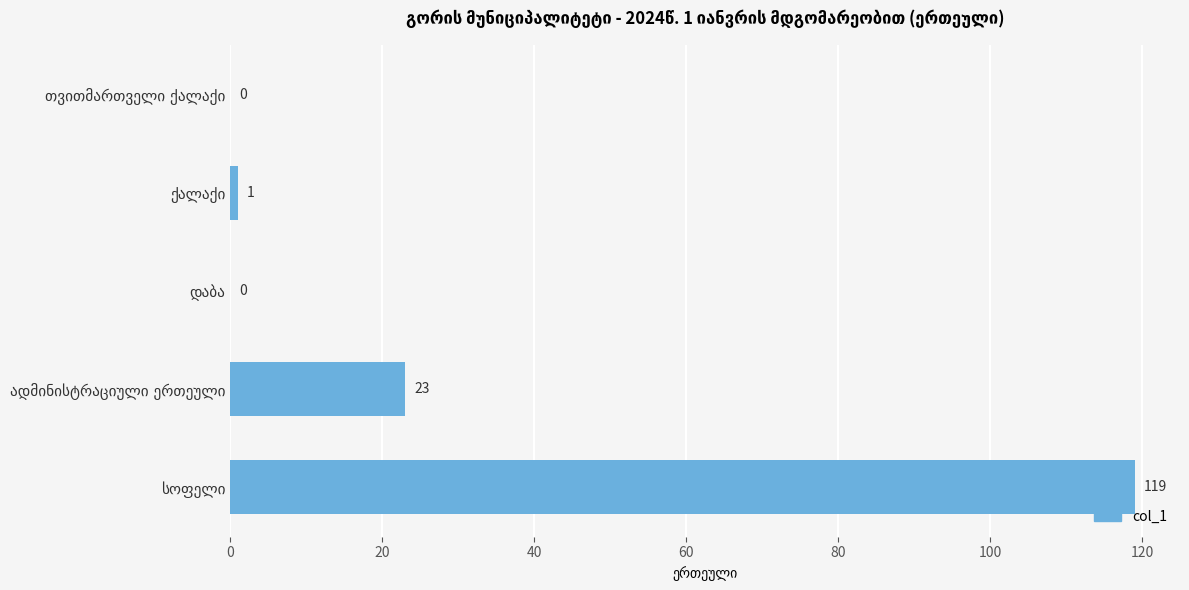

What is the average value?

29